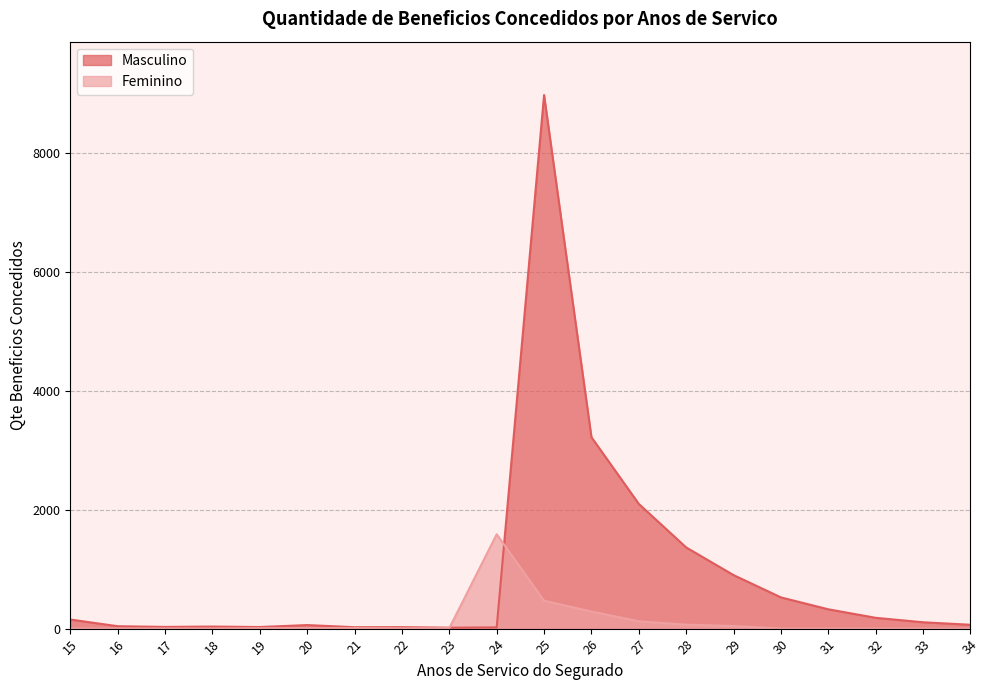

Which series has the largest total across all categories?

Masculino